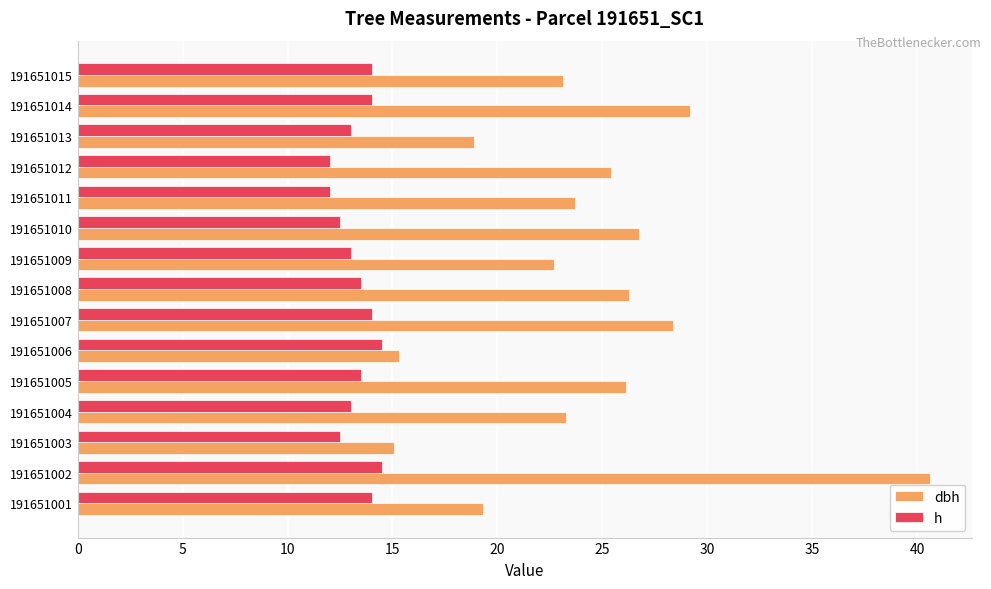

What are all the series names shown in the legend?

dbh, h